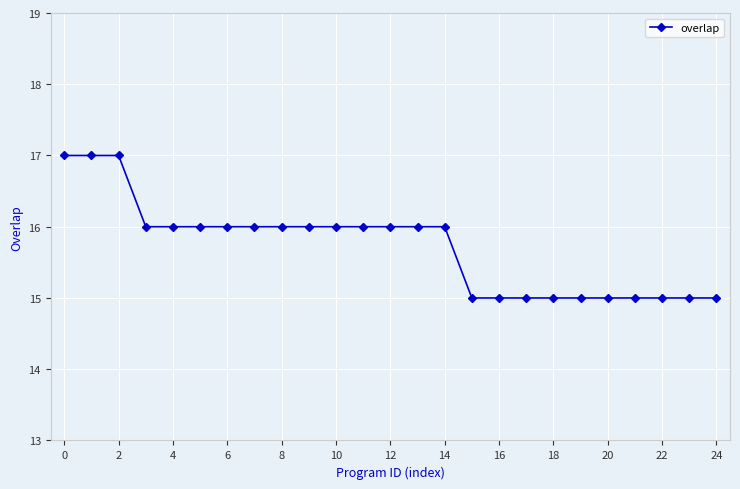

What is the average value?

16